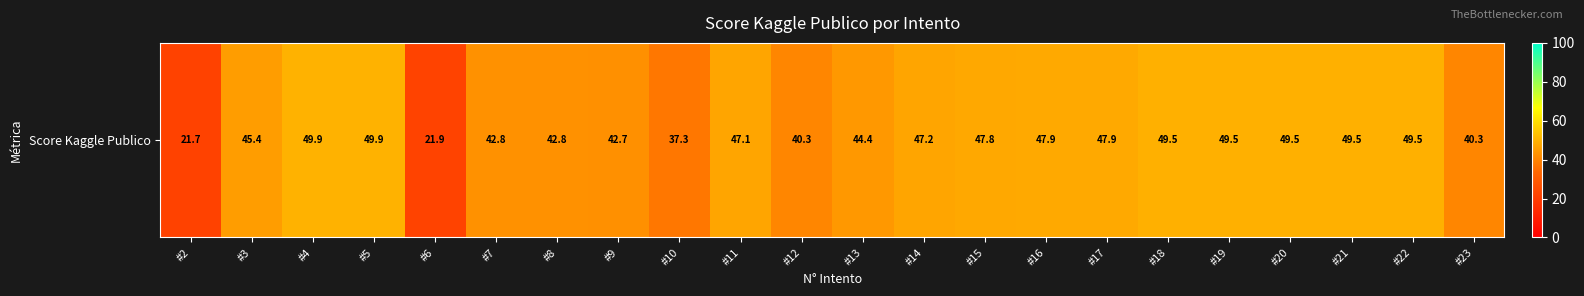

What is the smallest value displayed?

21.7